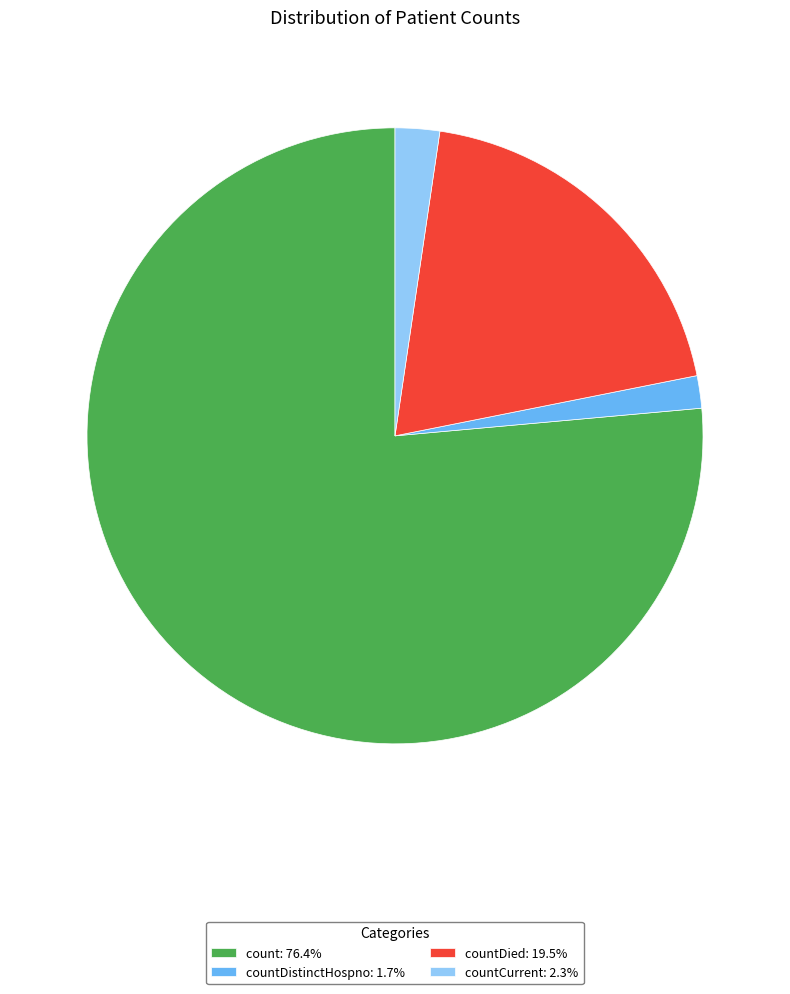

Is there any slice that represents more than half of the pie?

Yes